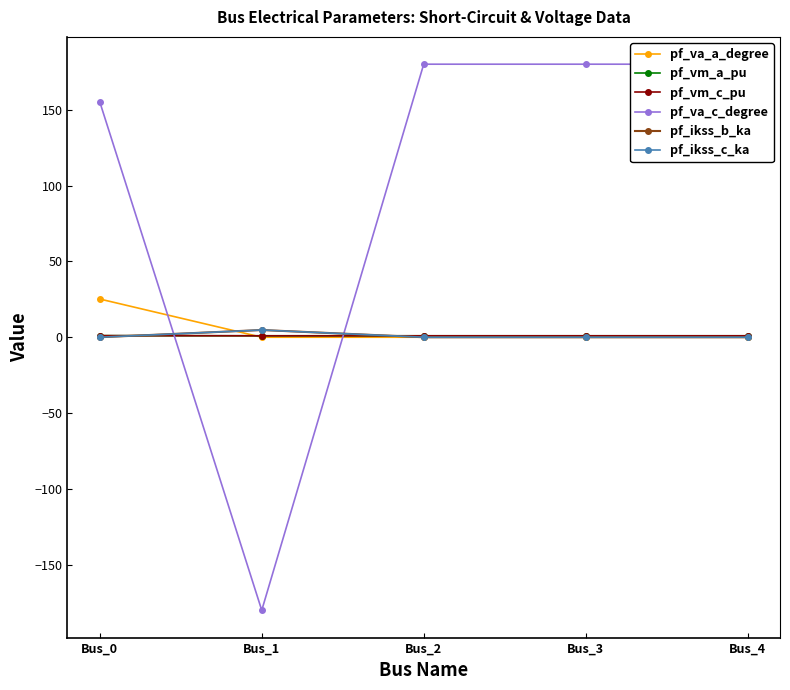

Rank the series at Bus_2 from lowest to highest value.

pf_ikss_b_ka, pf_ikss_c_ka, pf_va_a_degree, pf_vm_a_pu, pf_vm_c_pu, pf_va_c_degree